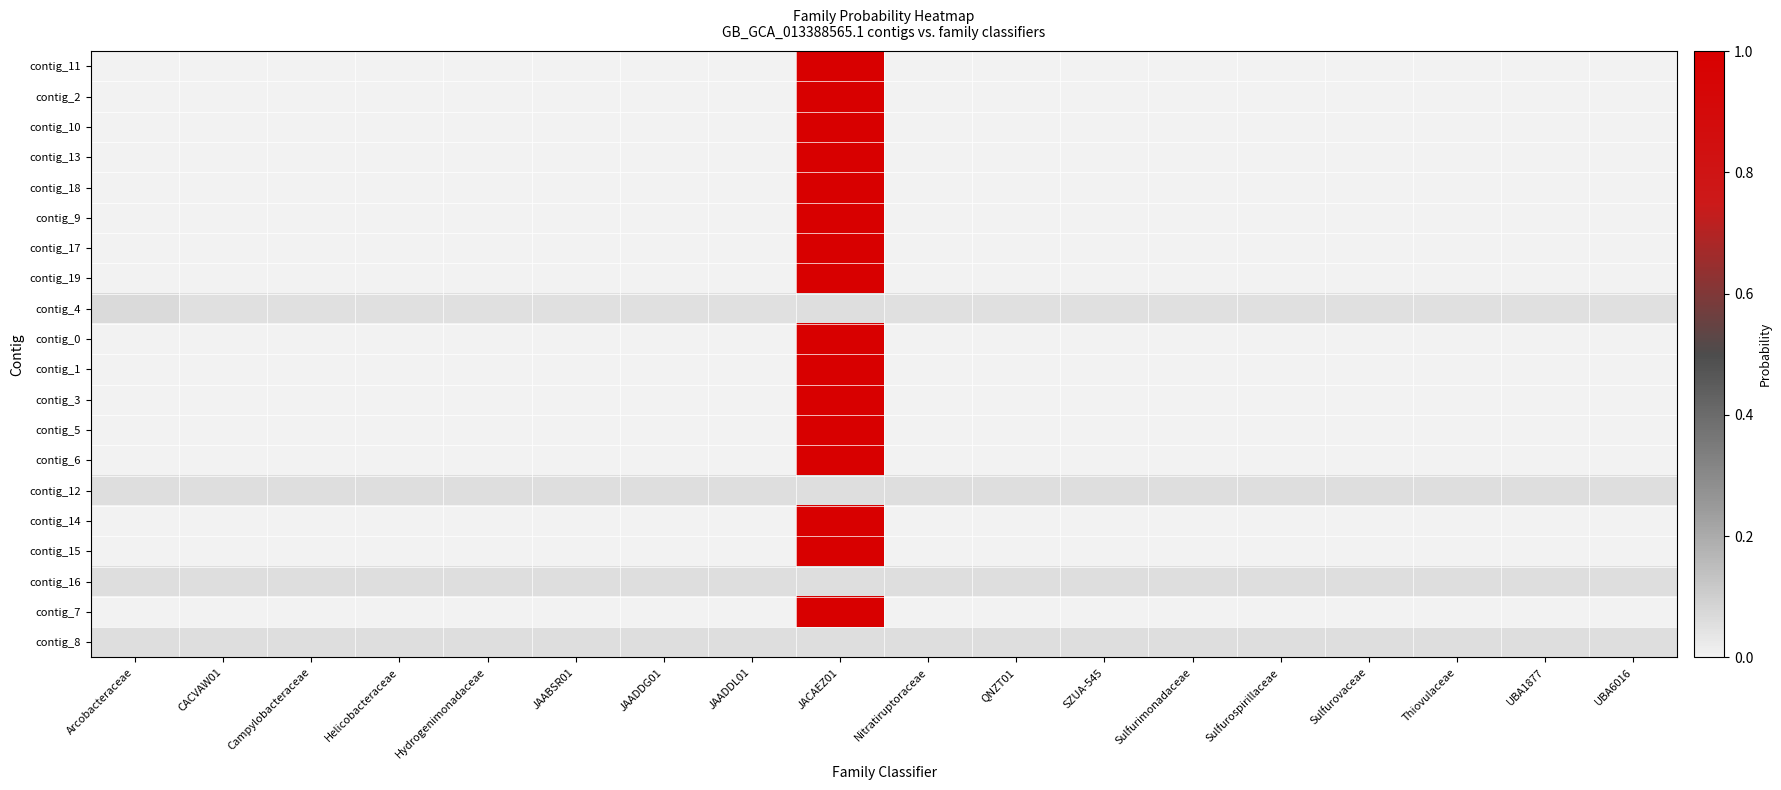

Between Helicobacteraceae and JAABSR01, which is larger?

Helicobacteraceae